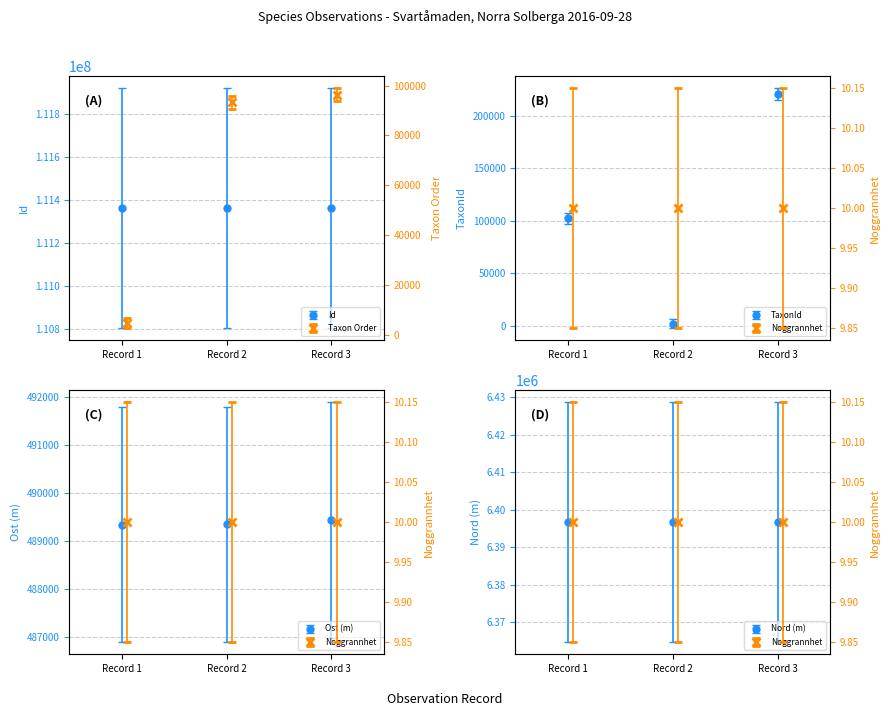

How many values in the Taxonsorteringsordning series exceed 93289?

1